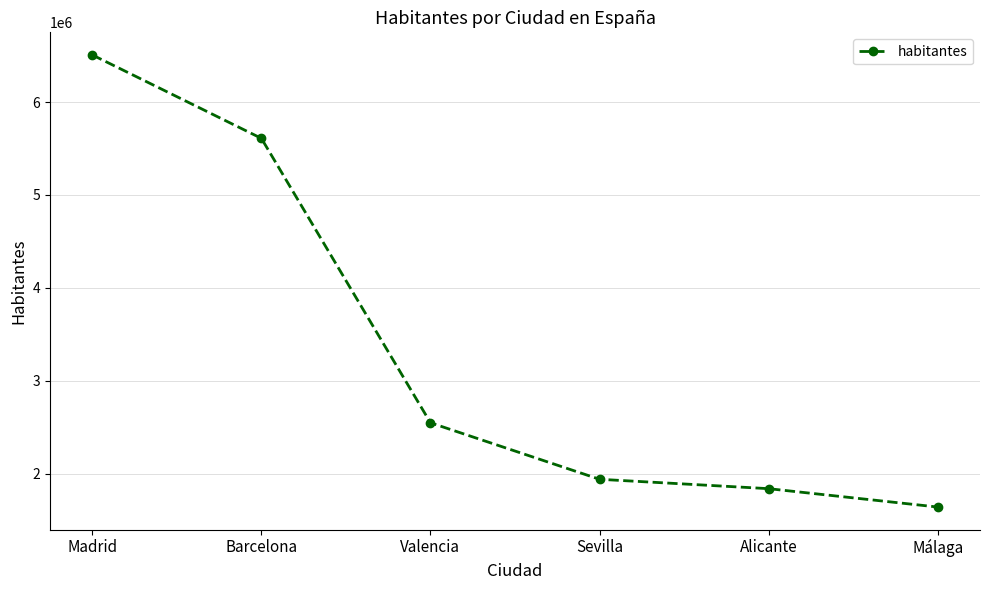

List the labels in order of value, largest first.

Madrid, Barcelona, Valencia, Sevilla, Alicante, Málaga